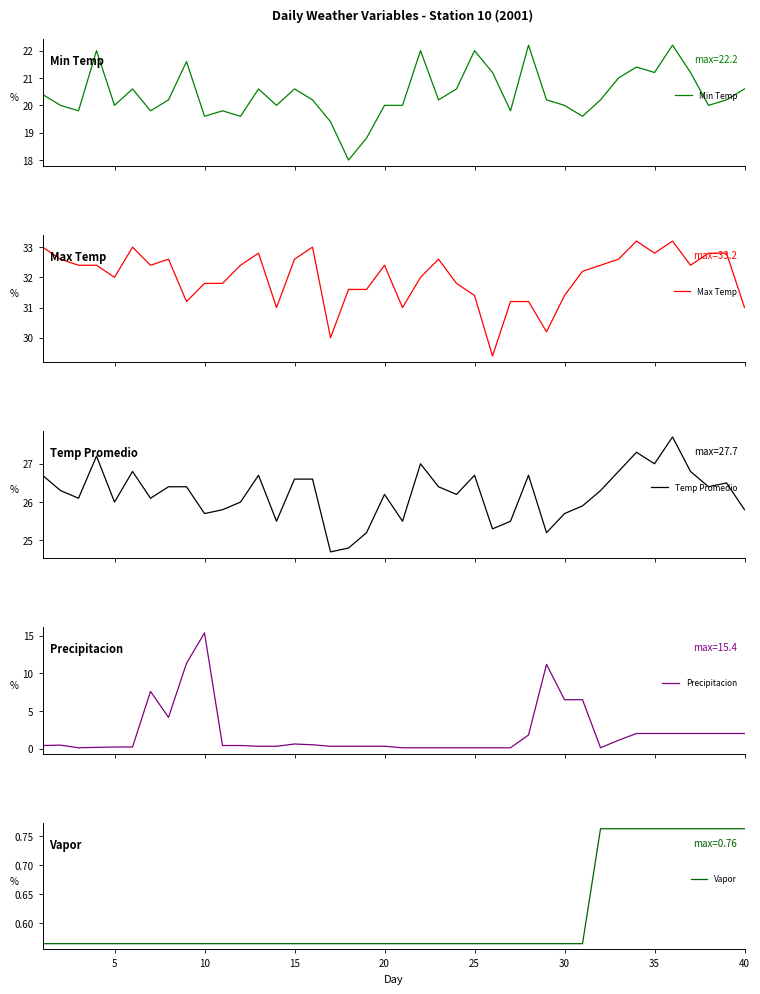

Is the value of Vapor at 9 greater than the value of Min Temp at 21?

No